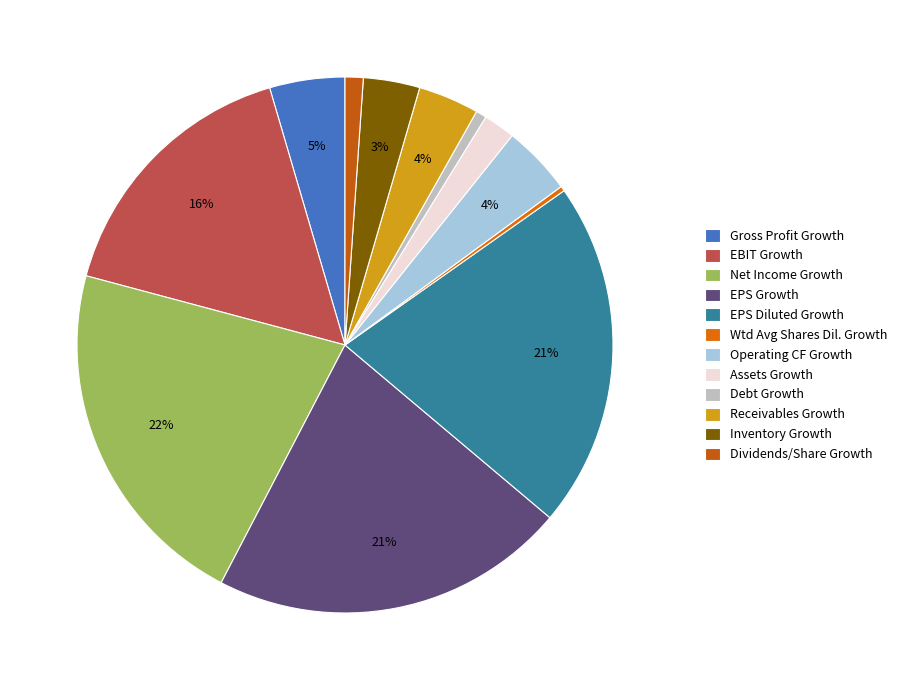

Is the sum of Net Income Growth and EBIT Growth greater than half?

No